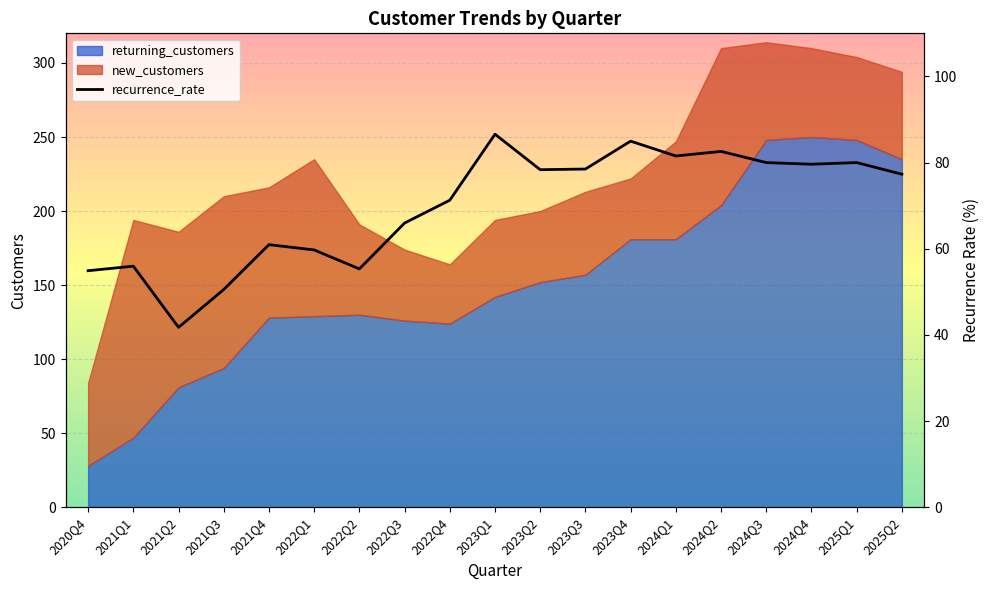

What is the label of the 9th point from the right?

2023Q2